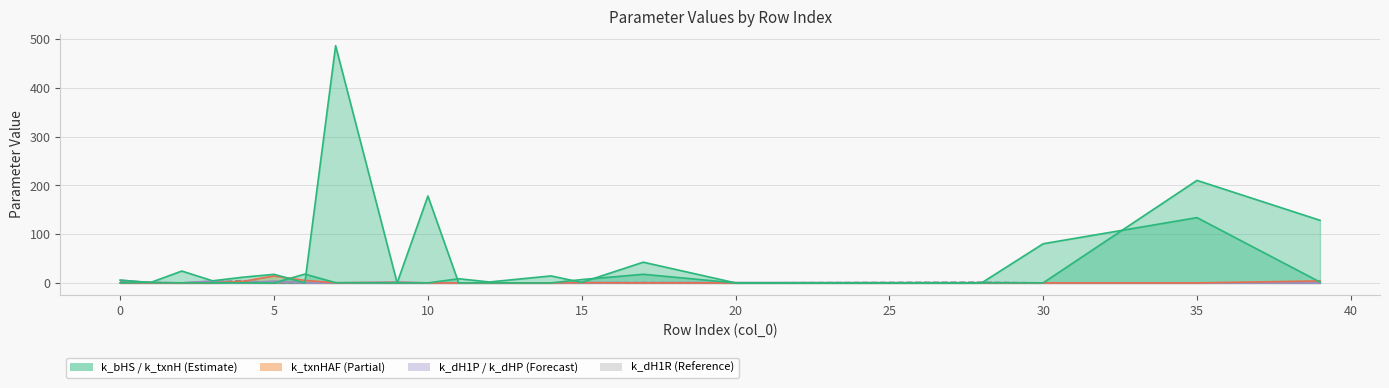

Does the chart display data point markers on the line(s)?

No